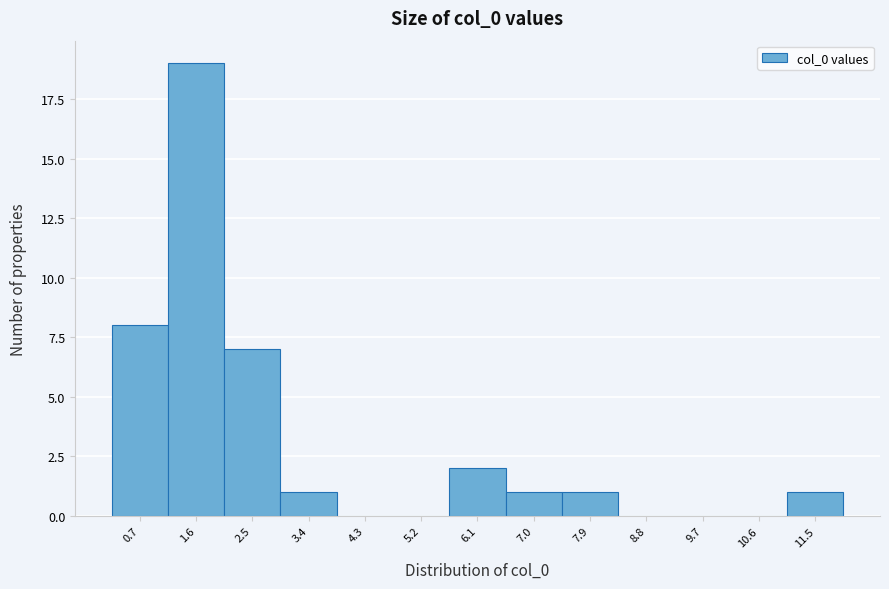

Reading left to right, transcribe this chart: for each bar, give the range it covers on the x-axis and its height. Neither the bar edges nor the heights are printed on the chart, so give them approximately, as read against the axes.

0.3 to 1.2: 8
1.2 to 2.1: 19
2.1 to 3.0: 7
3.0 to 3.9: 1
3.9 to 4.8: 0
4.8 to 5.7: 0
5.7 to 6.6: 2
6.6 to 7.5: 1
7.5 to 8.4: 1
8.4 to 9.3: 0
9.3 to 10.2: 0
10.2 to 11.1: 0
11.1 to 12.0: 1